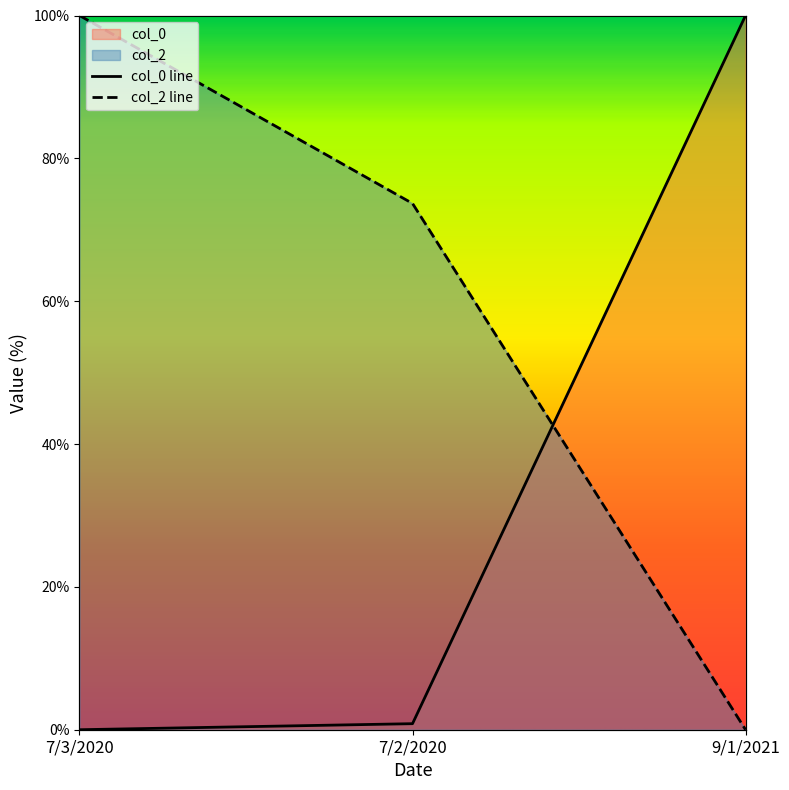

What is the difference between the maximum and minimum values in the col_0 series?

100.0